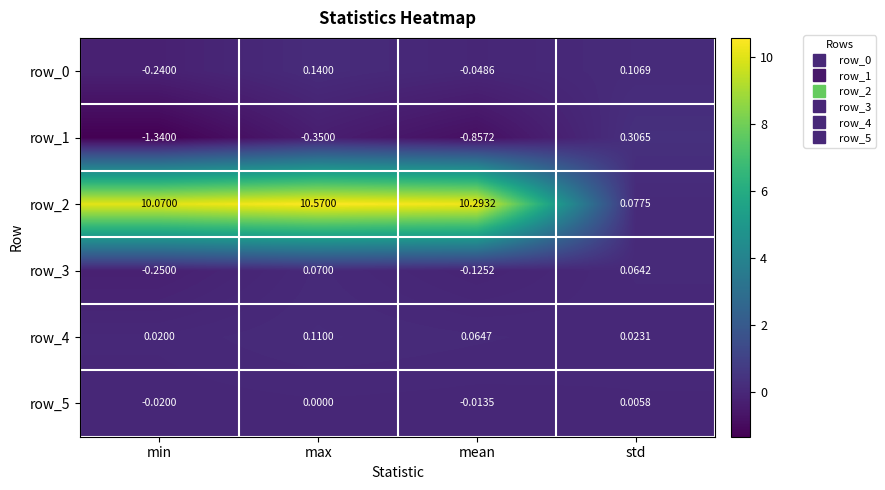

Where is row_4 nearest to the value 0?

min